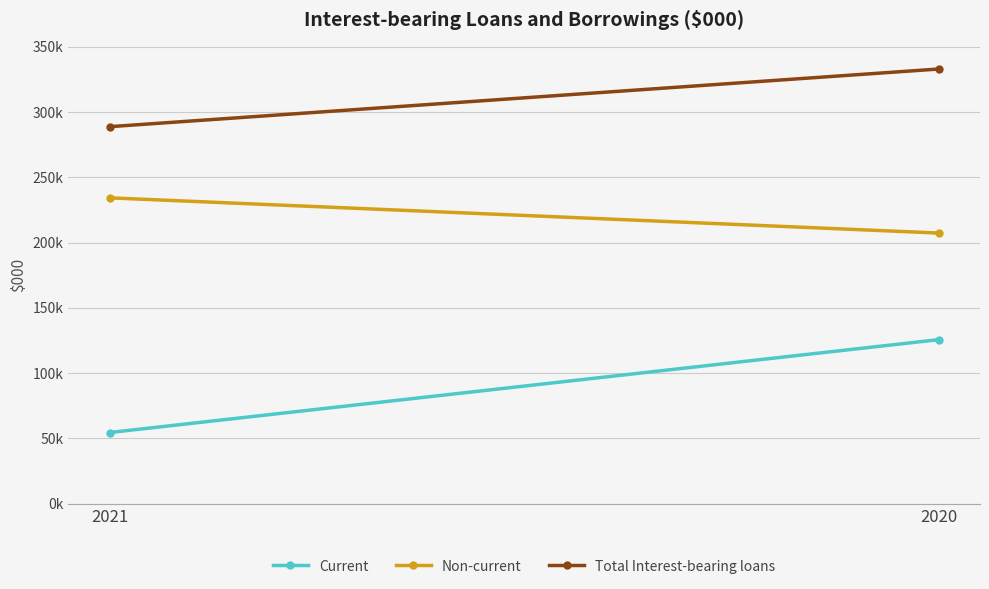

Is this an area chart (filled region under the line)?

No